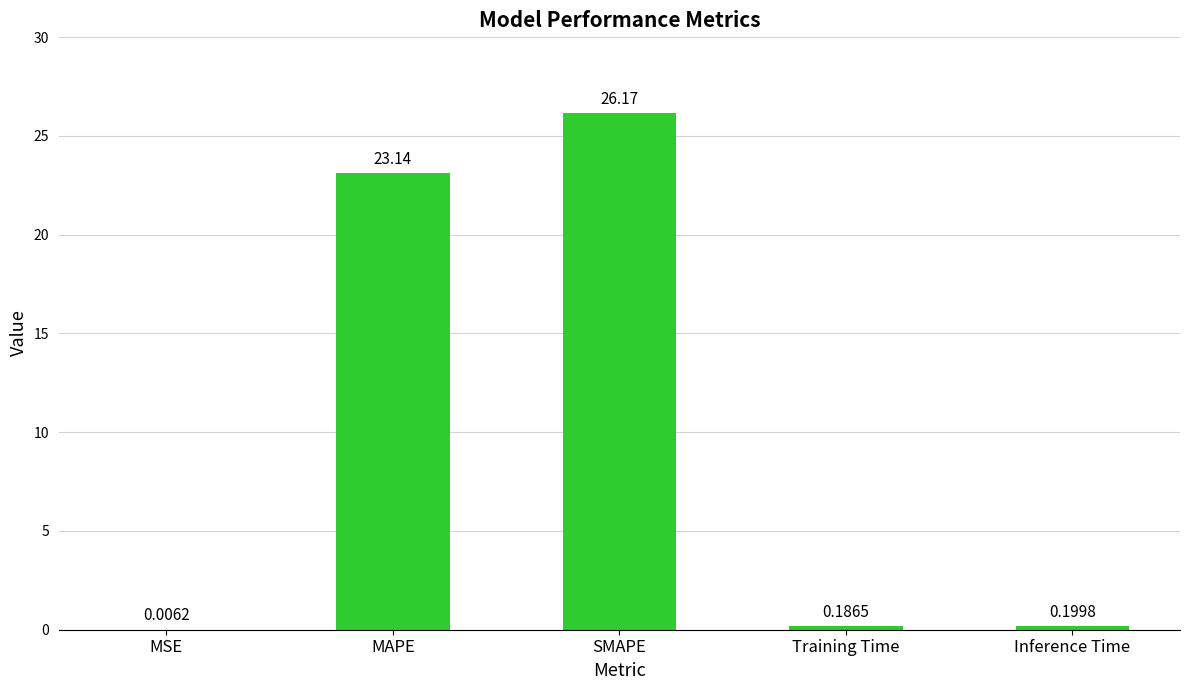

What is the sum of the values at SMAPE and MAPE?

49.3